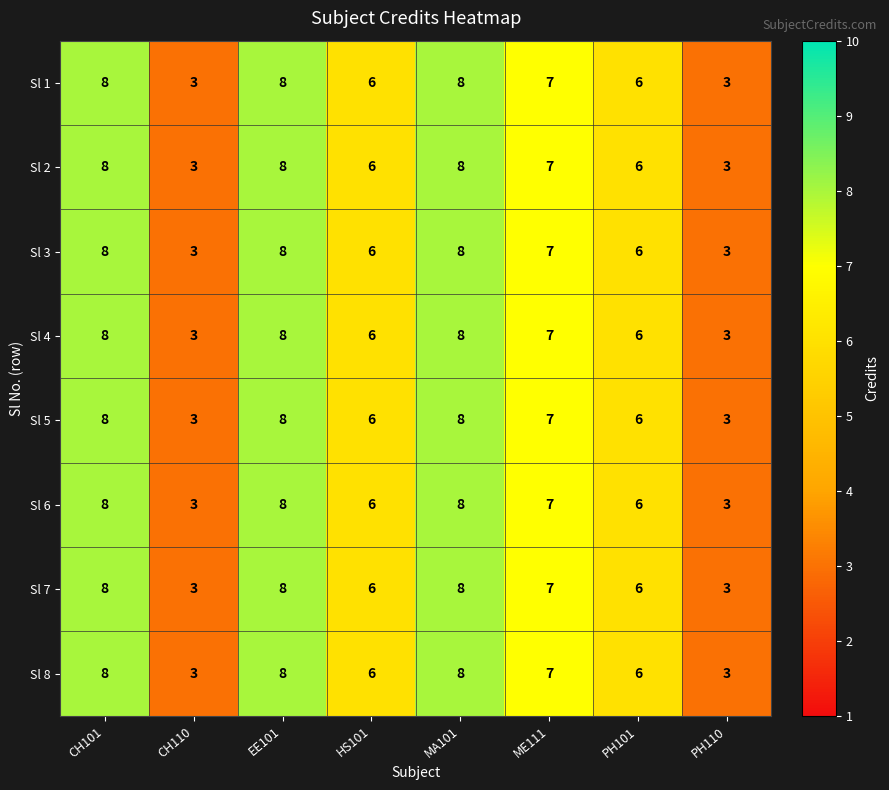

Where does the Sl 7 series first go above 7?

CH101